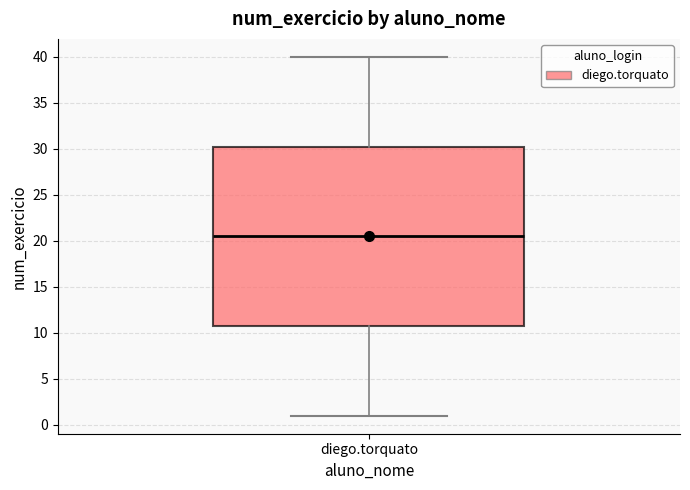

Read this box plot against the y-axis: the position of the median line, the range covered by the box, and the ends of both whiskers. The values are not printed on the chart, so give them approximately, as read against the axis.

median 20.5, box 11.0 to 30.5, whiskers 1.0 to 40.0